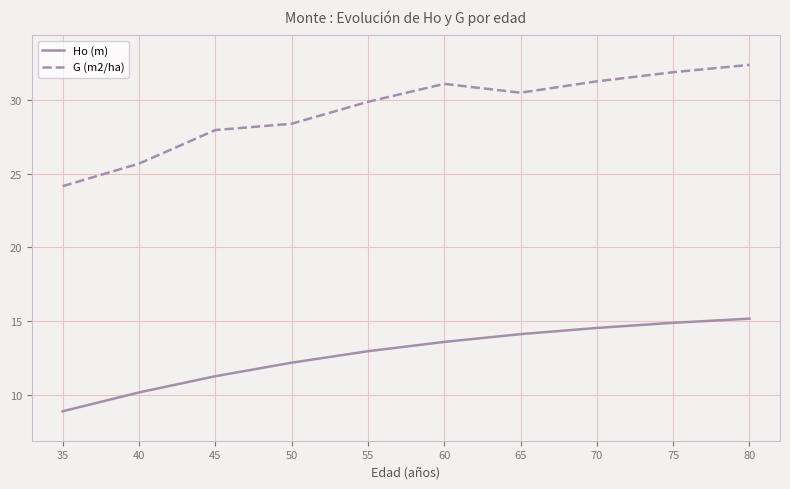

Which series has the largest total across all categories?

G (m2/ha)